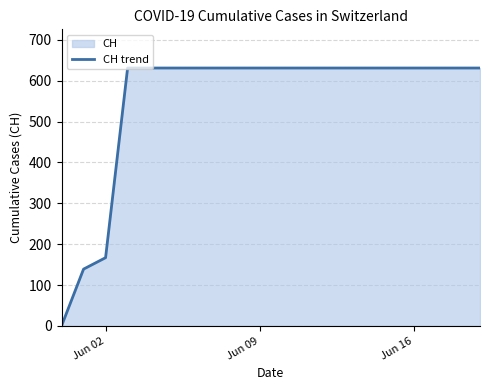

What is the difference between the maximum and minimum values?

631